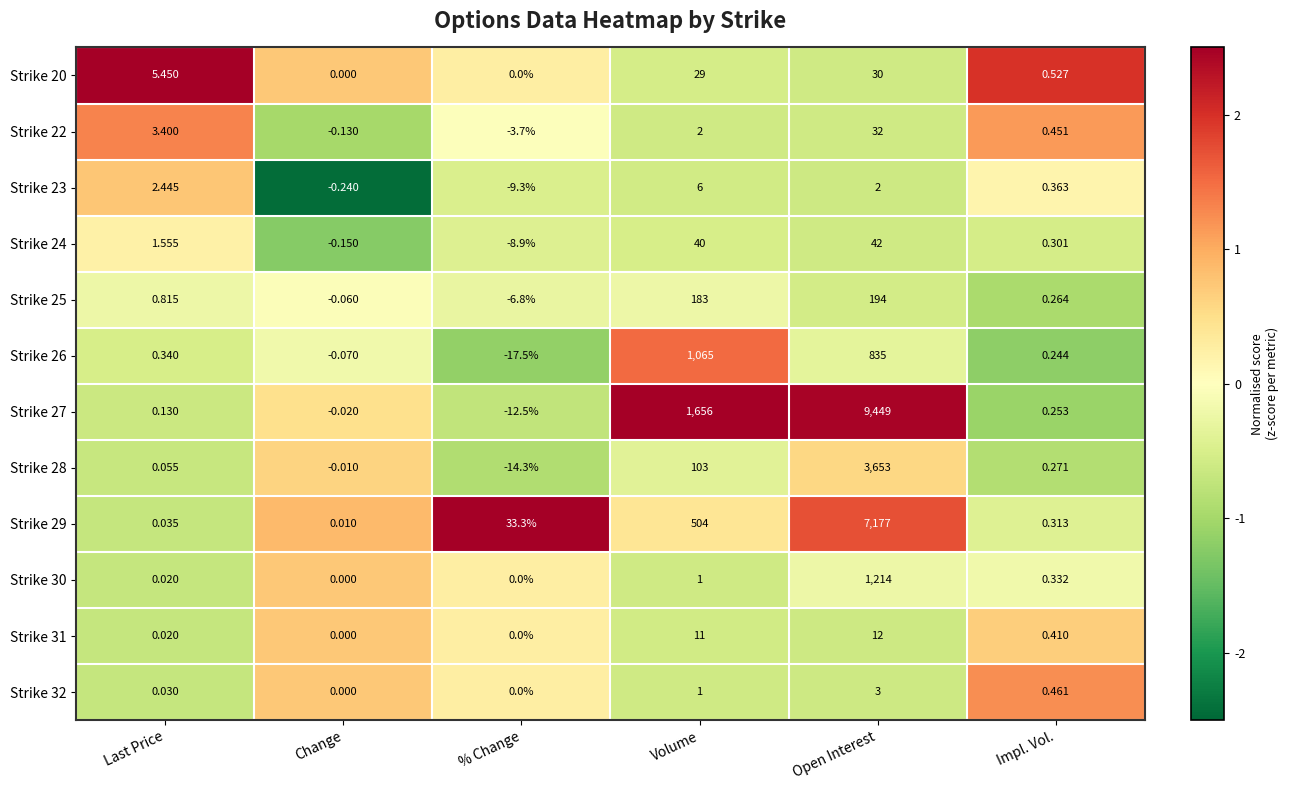

List the series in order of their peak value, lowest first.

Strike 32, Strike 23, Strike 31, Strike 20, Strike 22, Strike 24, Strike 25, Strike 26, Strike 30, Strike 28, Strike 29, Strike 27